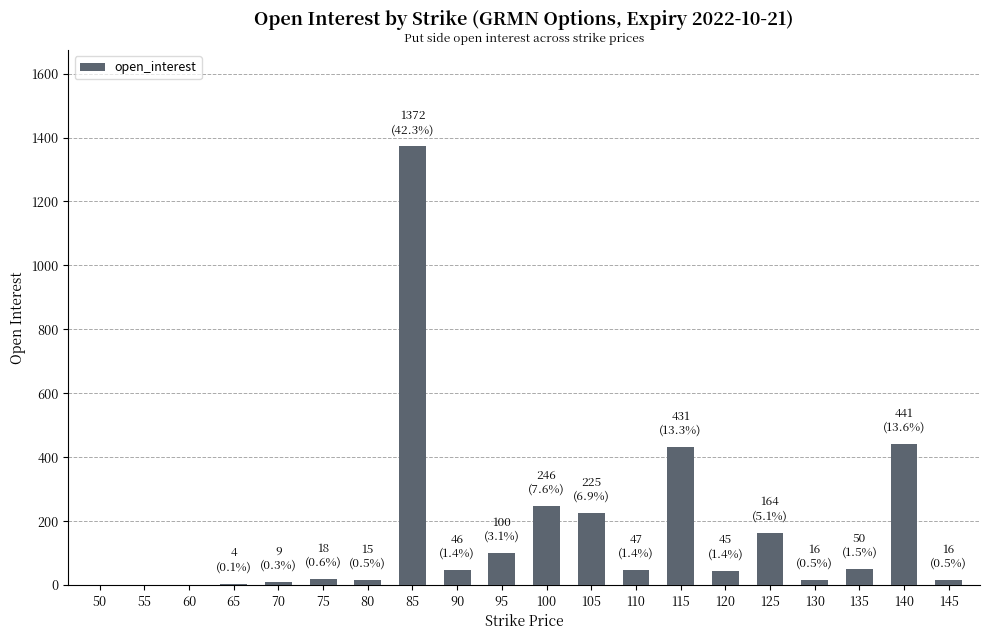

The value at 95 is 100. True or false?

True